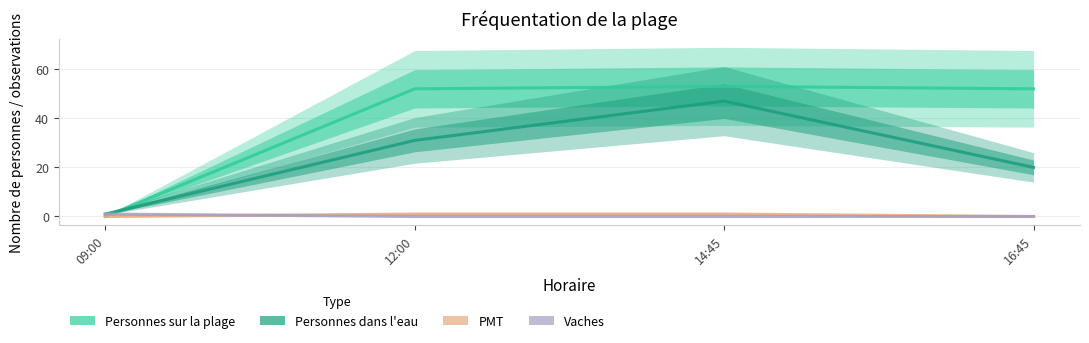

What are all the series names shown in the legend?

Personnes sur la plage, Personnes dans l'eau, PMT, Vaches